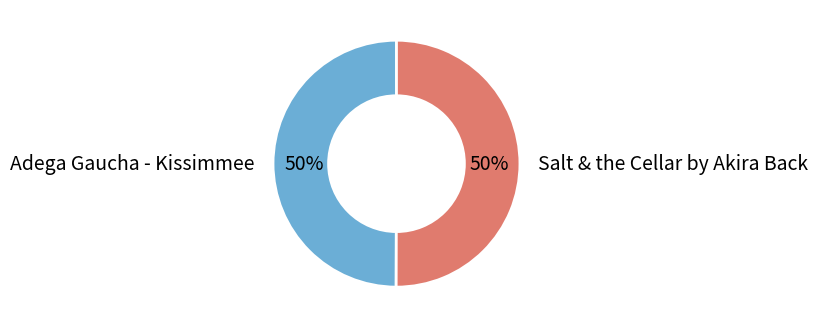

Count the number of slices in the pie.

2